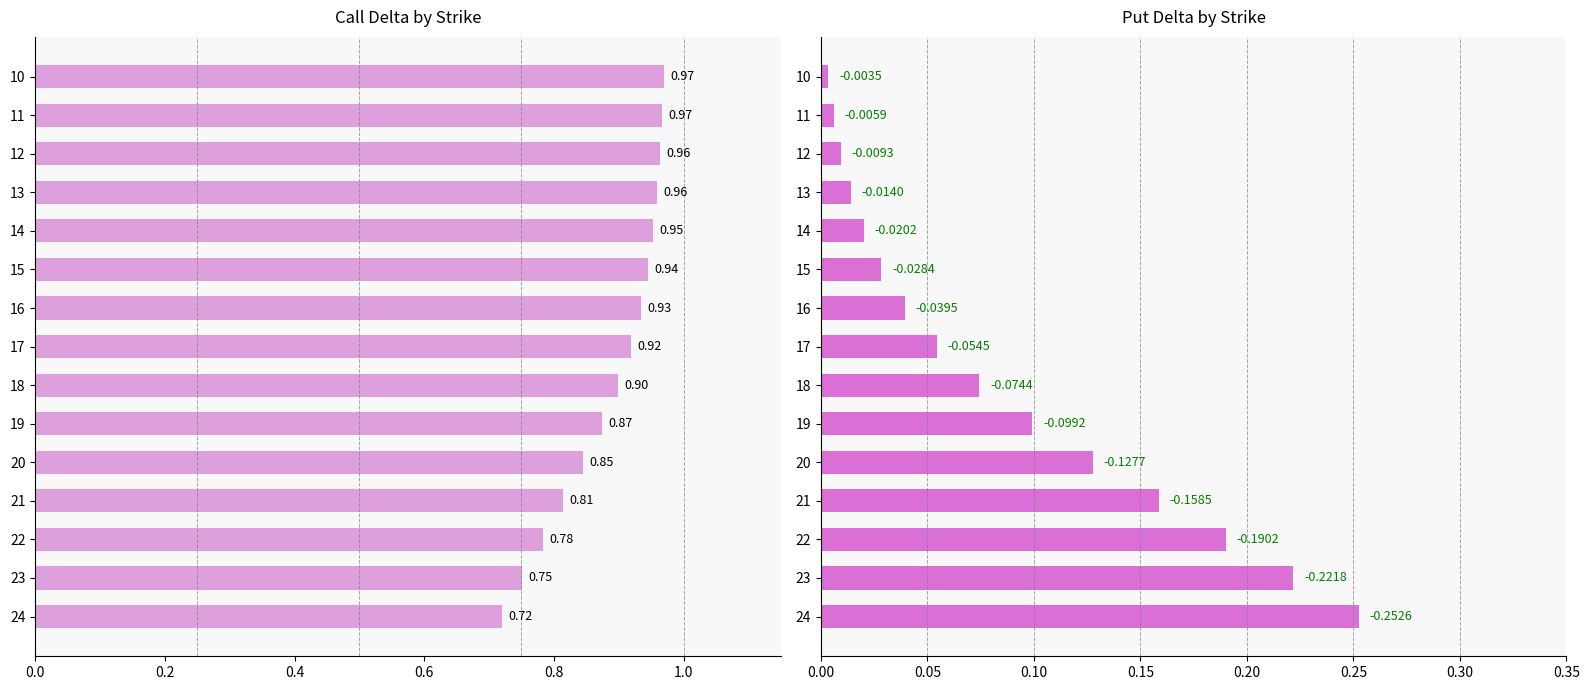

The value of Call Delta at 24 is 0.3. True or false?

False